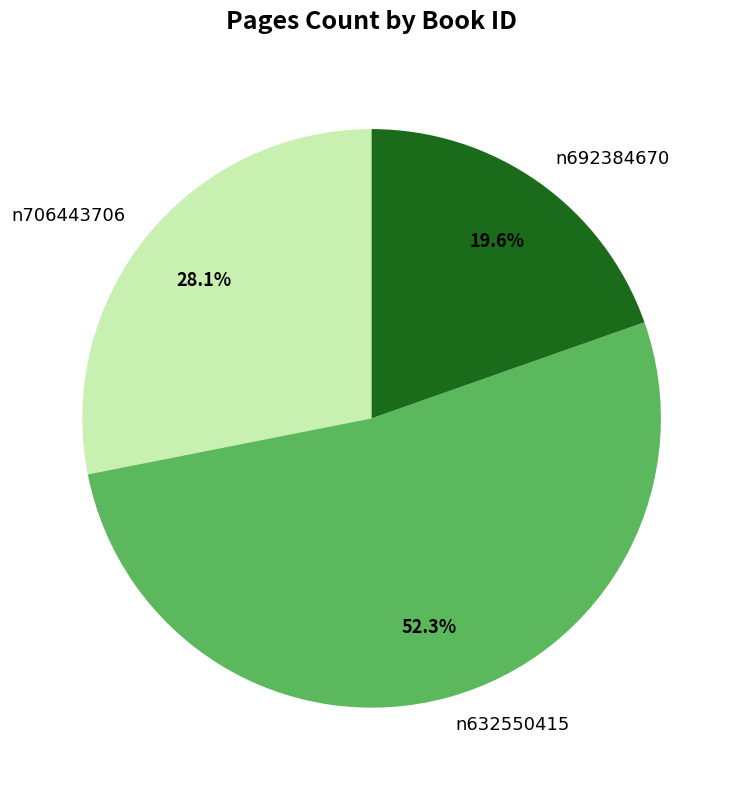

How many segments does this pie chart have?

3